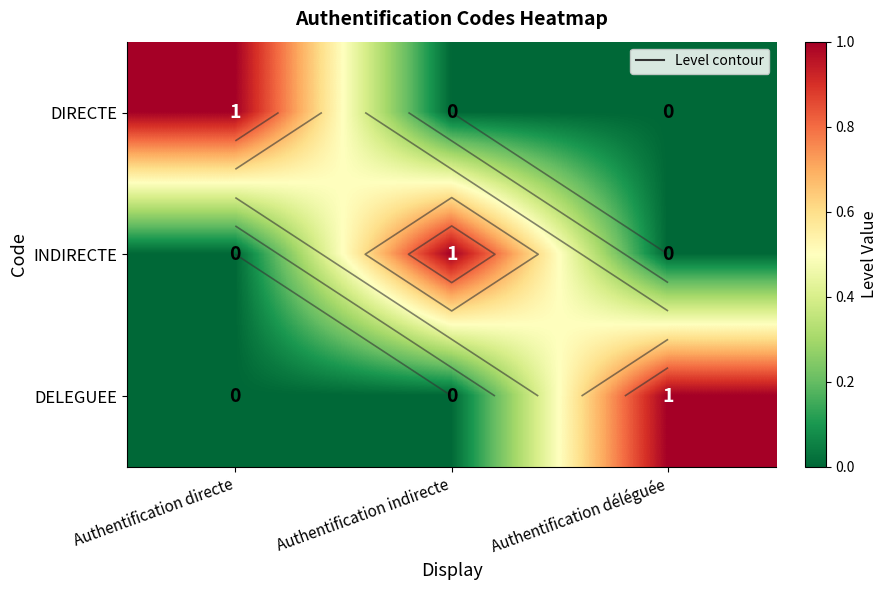

What is the difference between the maximum and minimum values in the DIRECTE series?

1